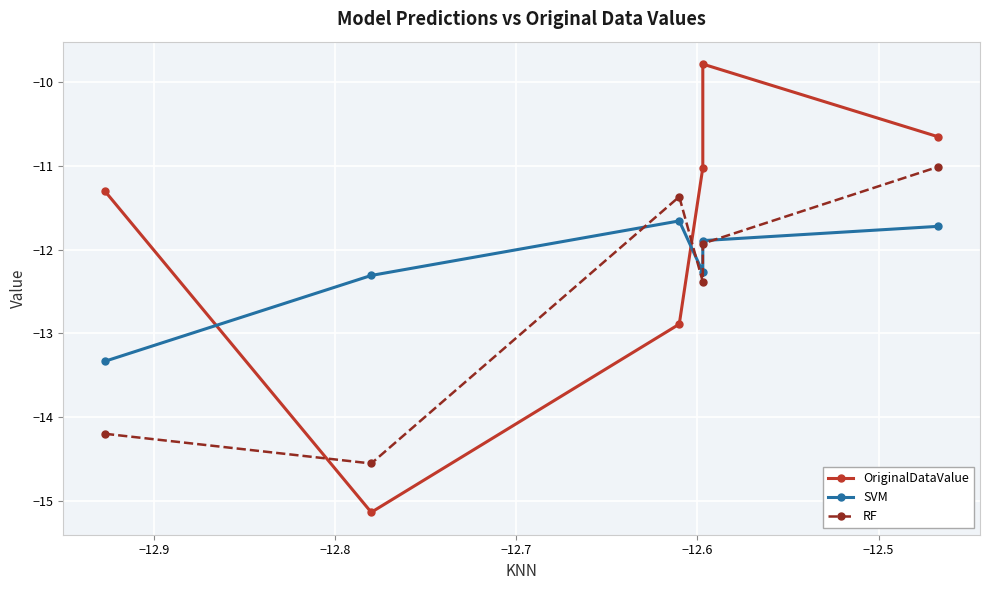

The value of RF at −12.7 is -19.4. True or false?

False